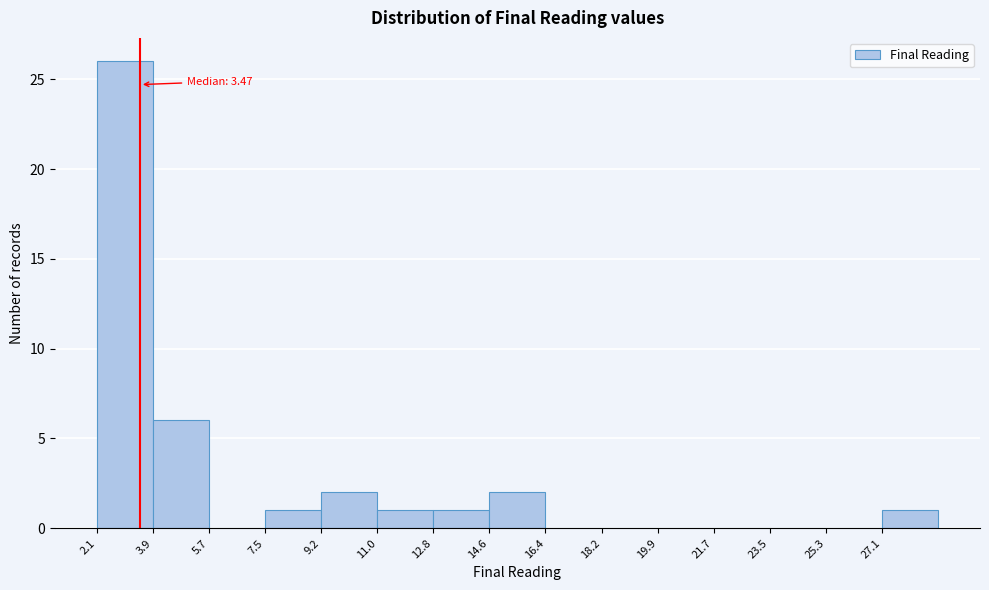

Over which range of the x-axis is the bar tallest?

2.0 to 3.8